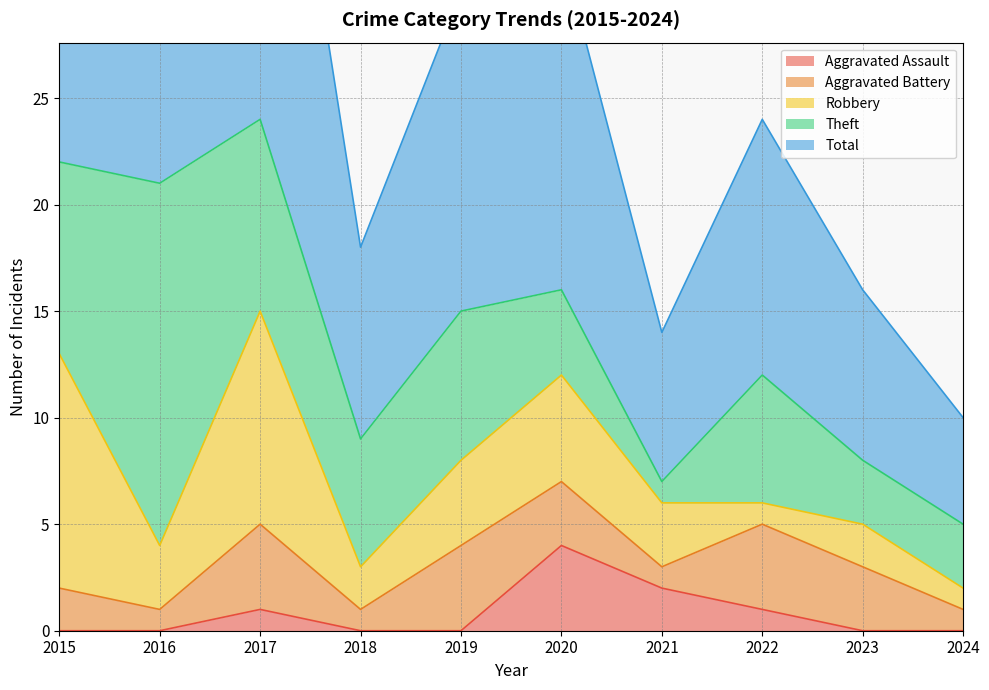

The value of Aggravated Assault at 2023 is -2. True or false?

False